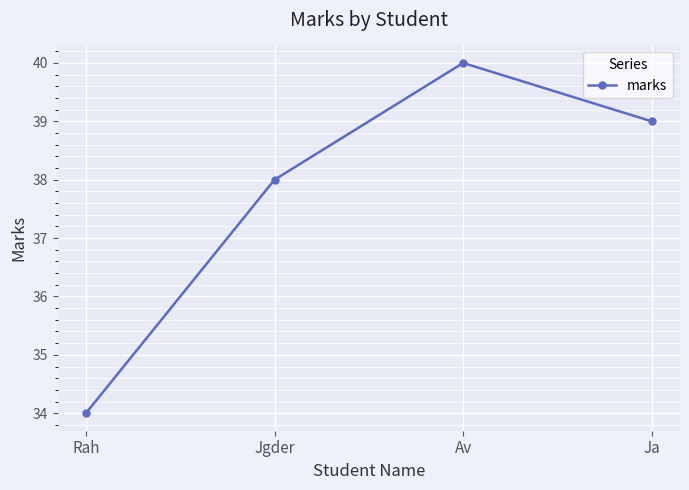

What is the sum of the values at Rah and Jgder?

72